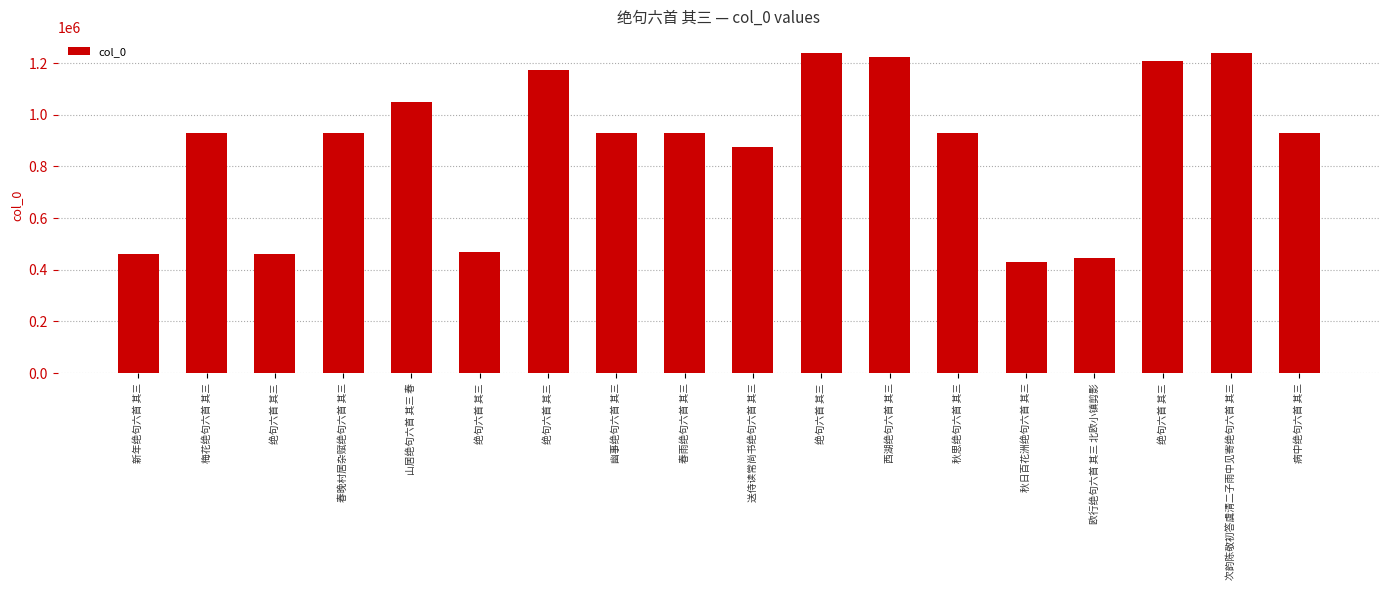

Count the number of categories in the chart.

18